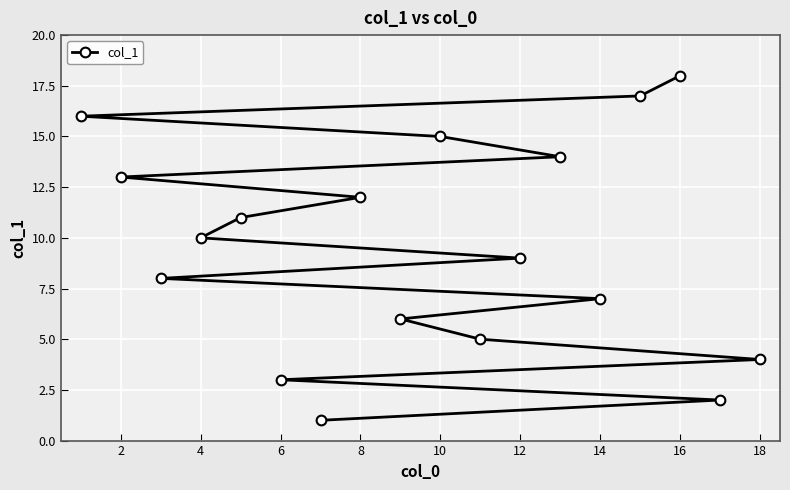

Where is the data nearest to the value 9?

12